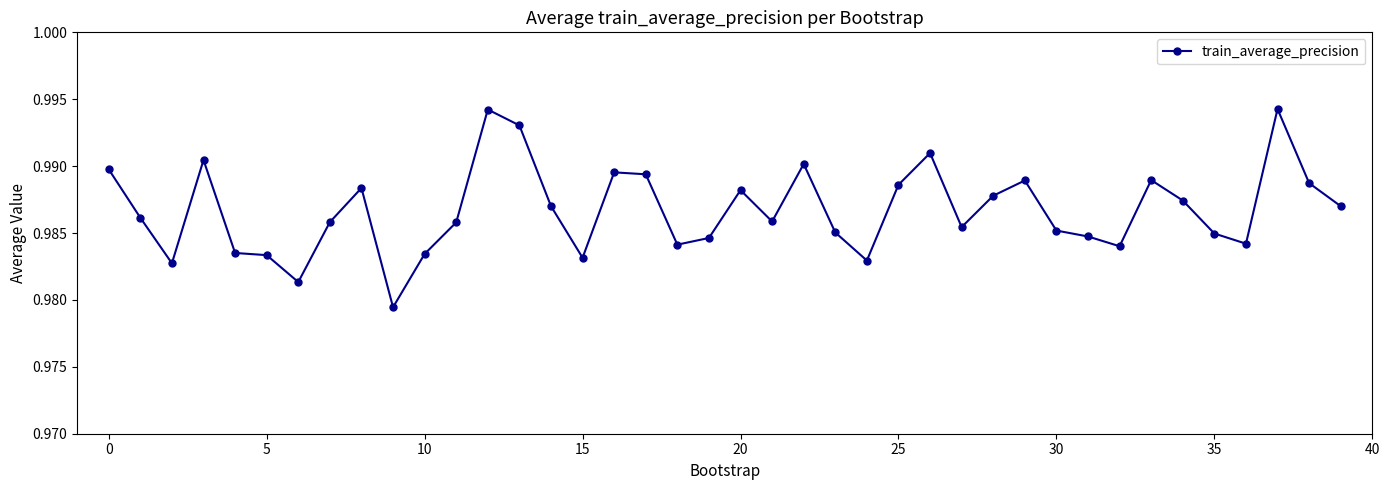

What is the sum of all values?

39.5